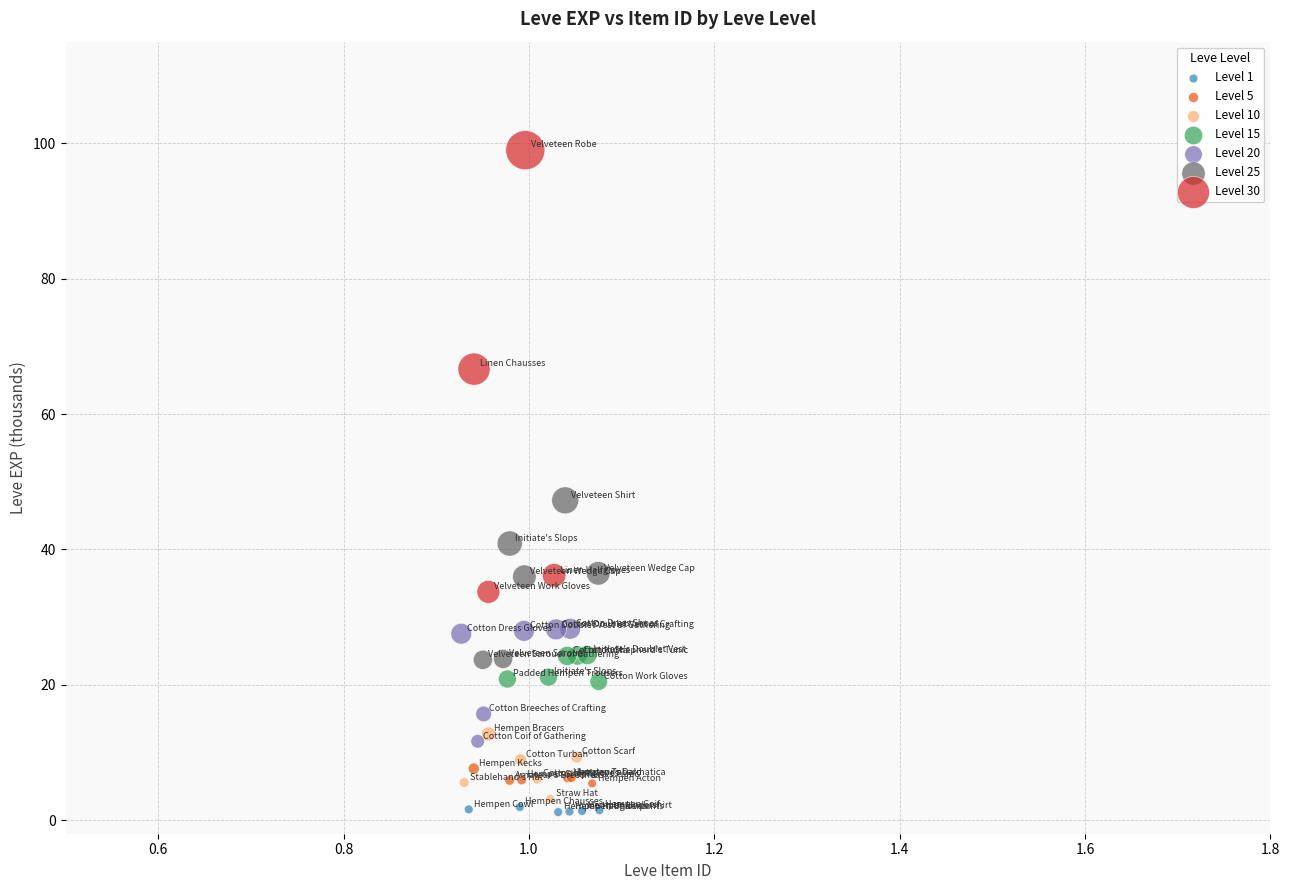

Which series reaches the maximum Y coordinate?

Level 30